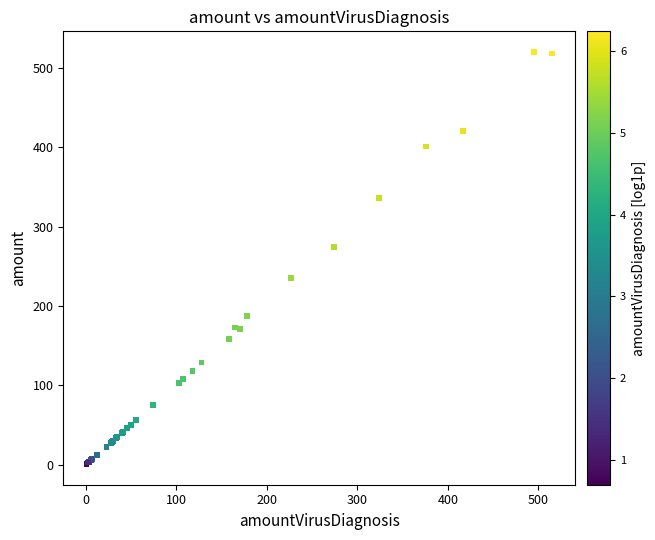

What Y value in the scatter plot is closest to 260?

274